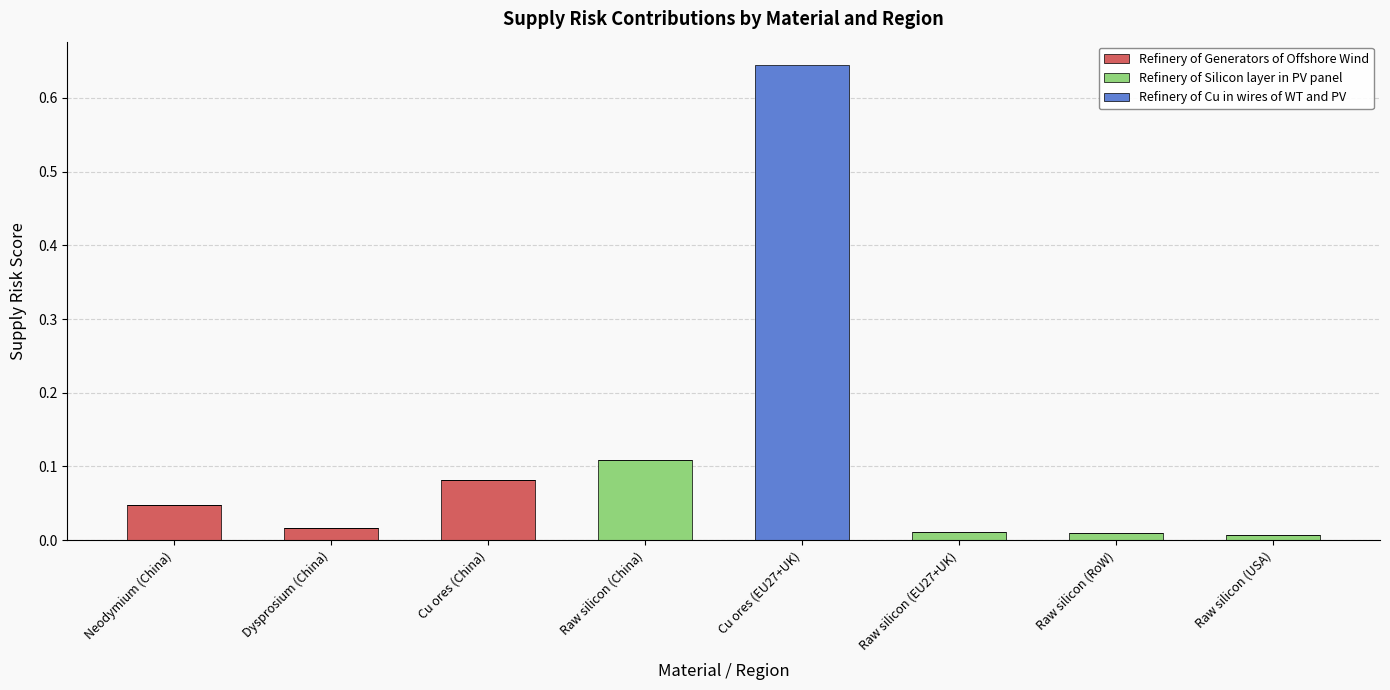

At which category is the sum across all series the highest?

Cu ores (EU27+UK)